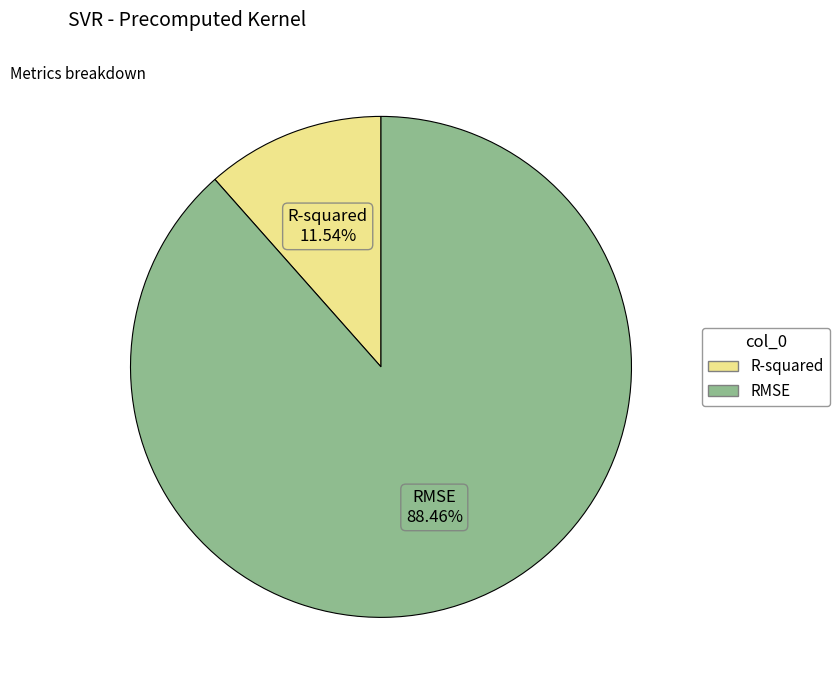

What portion of the pie excludes R-squared?

88.5%